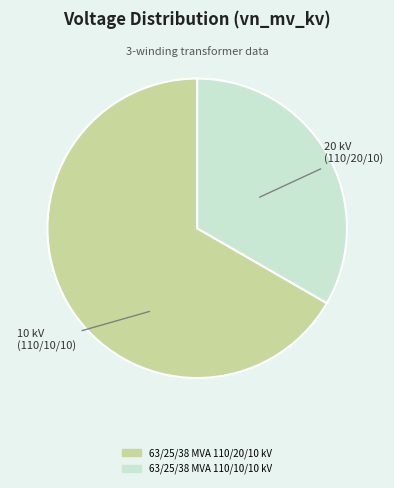

What is the majority slice?

63/25/38 MVA 110/20/10 kV